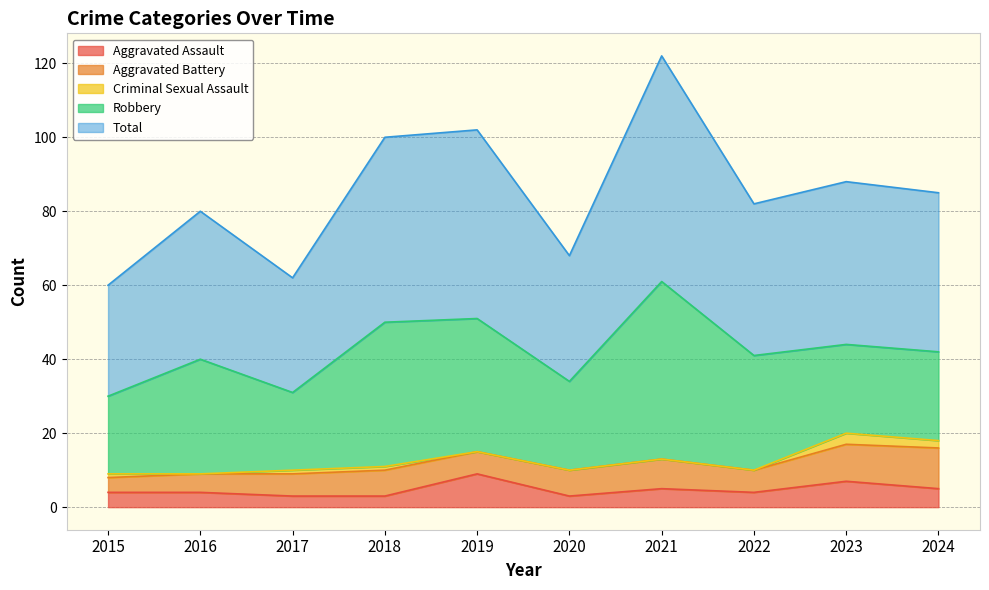

Does the chart have visible grid lines?

Yes